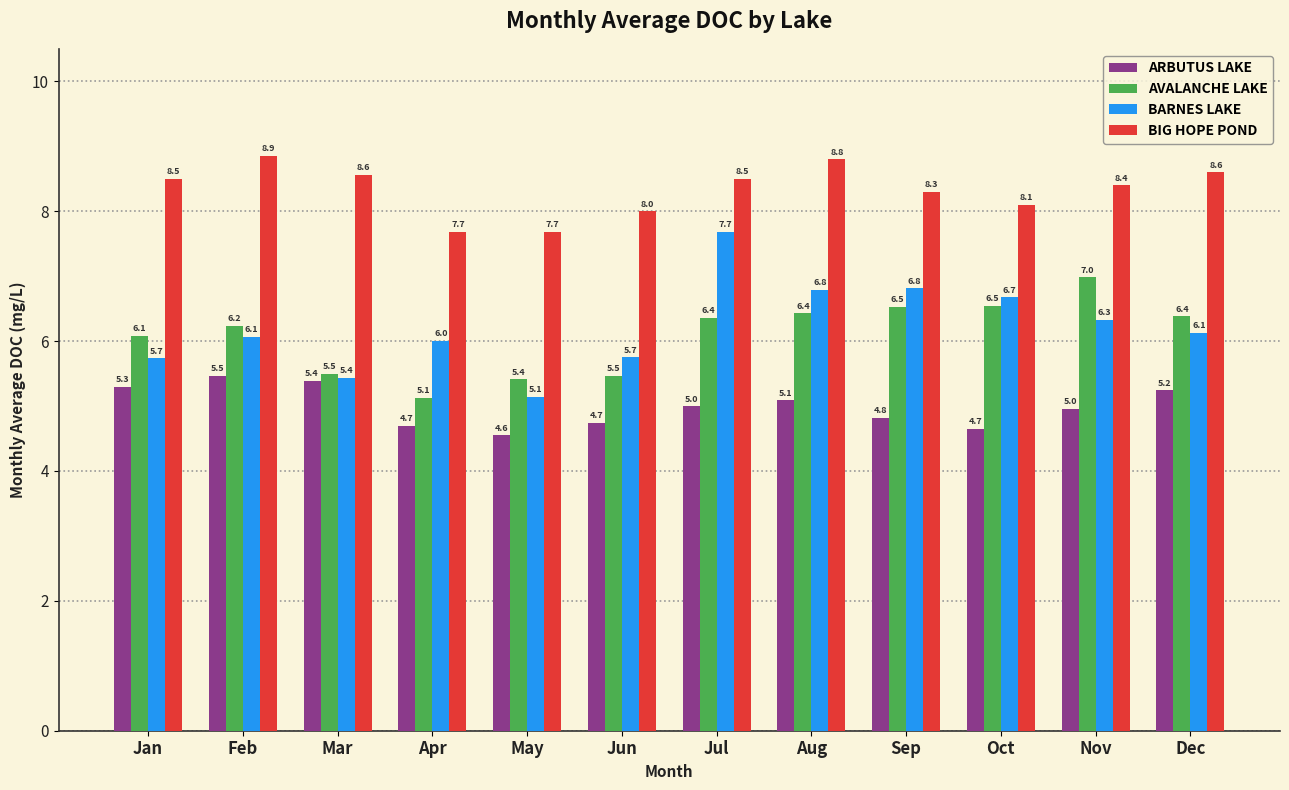

Which series has the largest total across all categories?

BIG HOPE POND